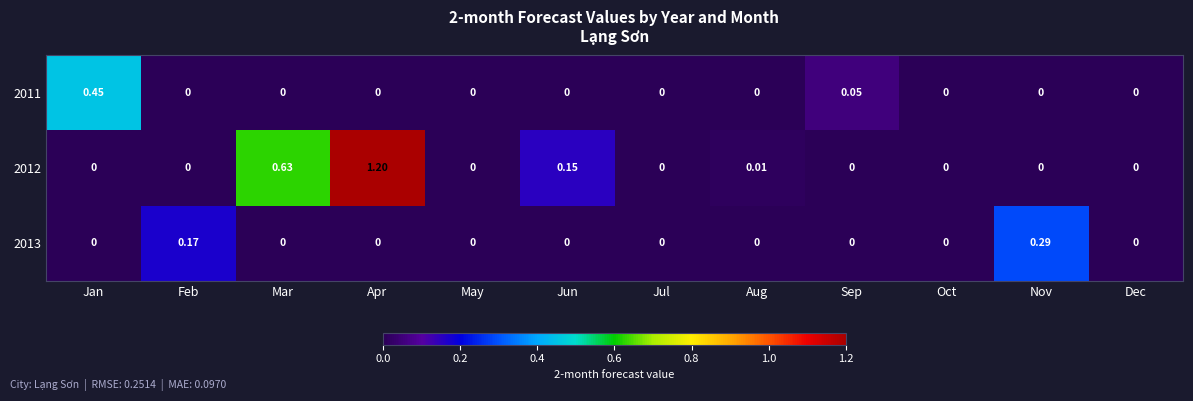

Rank the series by their maximum value, from lowest to highest.

2013, 2011, 2012